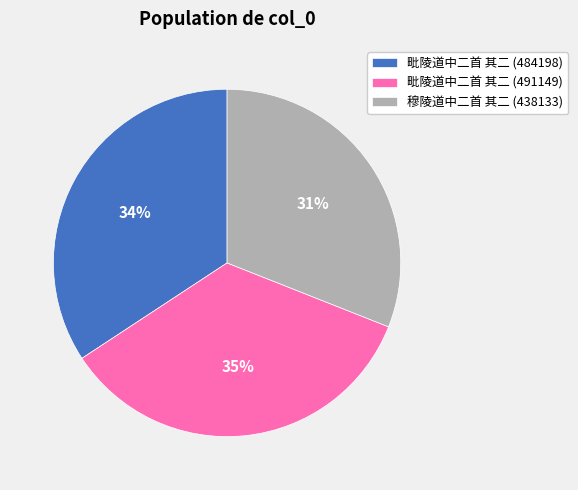

The 毗陵道中二首 其二 (491149) slice represents 35% of the pie. True or false?

True